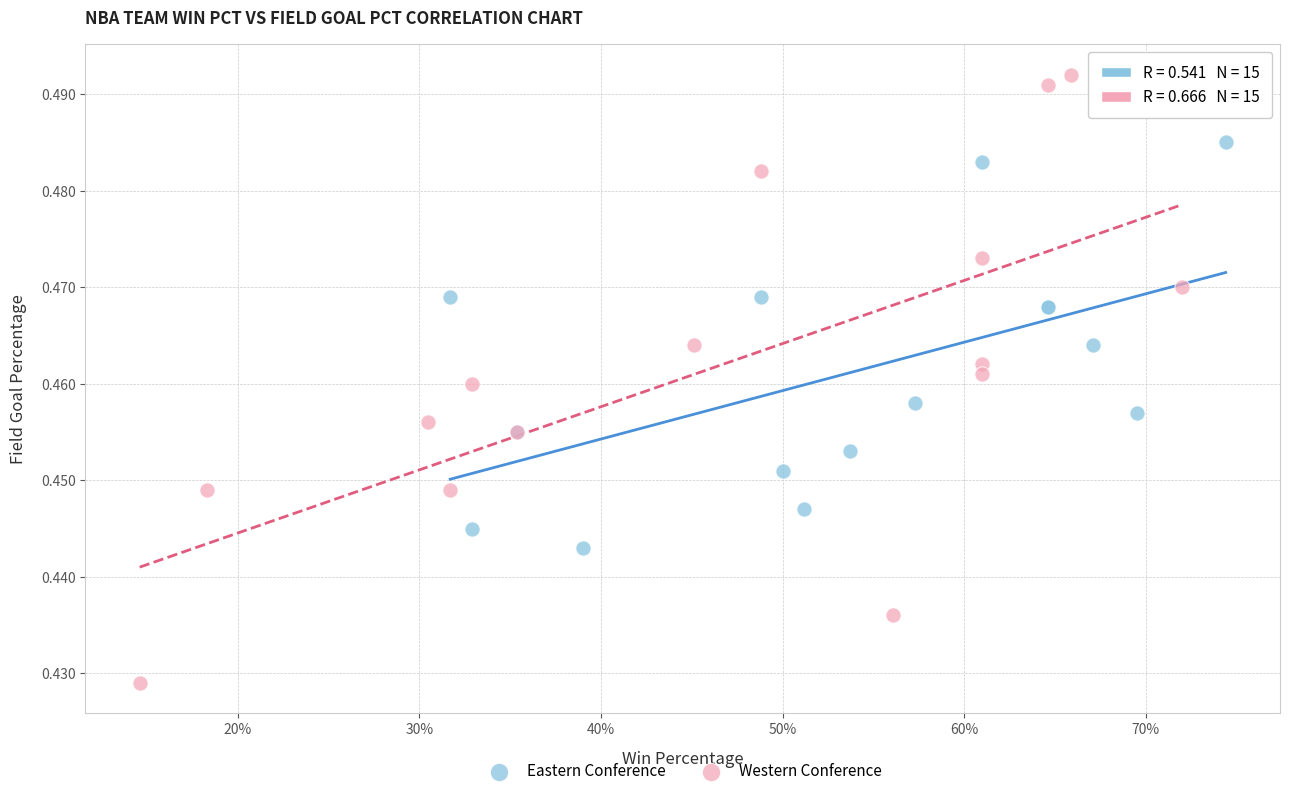

Which series has the widest spread of Y values?

Western Conference